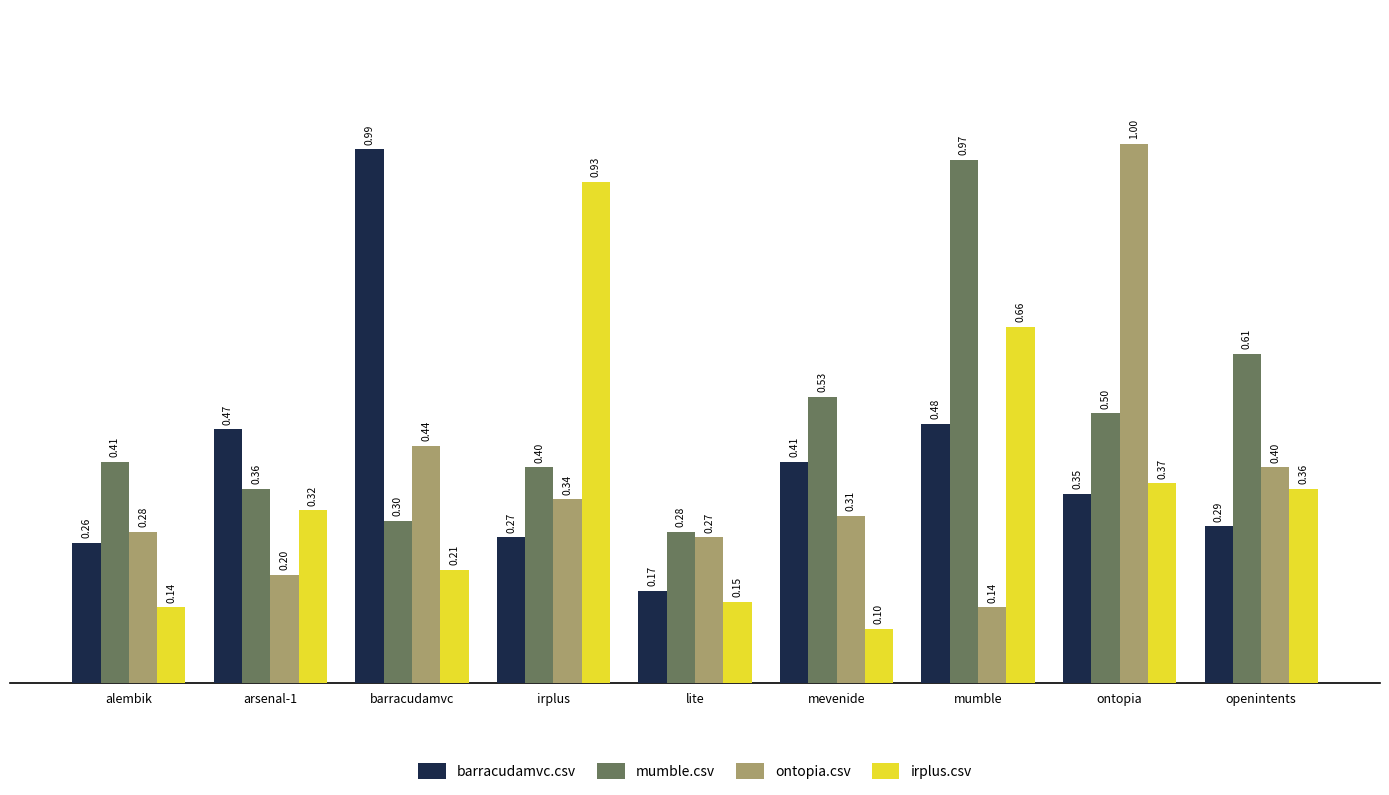

What is the average value of the mumble.csv series?

0.5